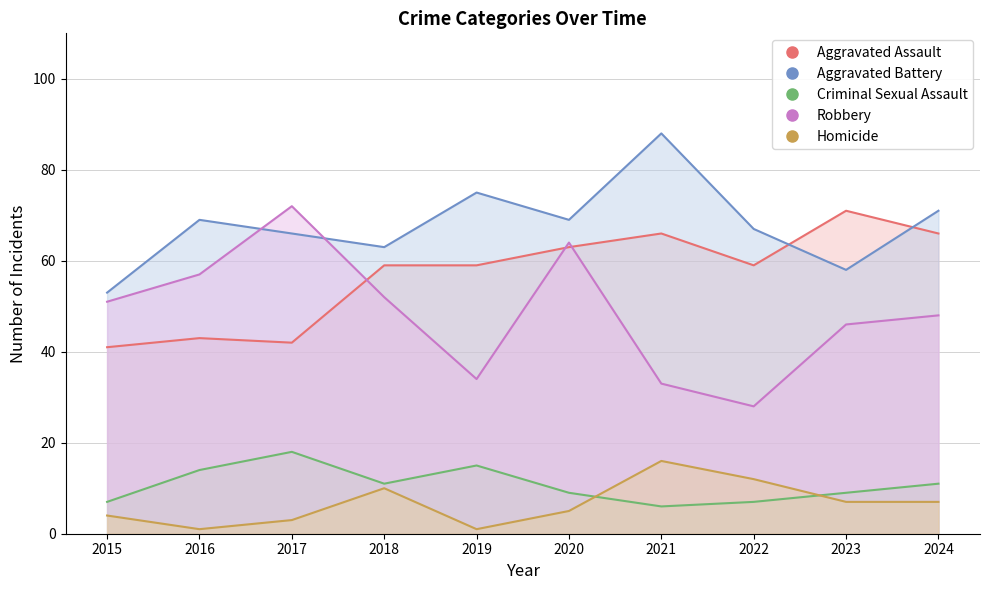

What are all the series names shown in the legend?

Aggravated Assault, Aggravated Battery, Criminal Sexual Assault, Robbery, Homicide